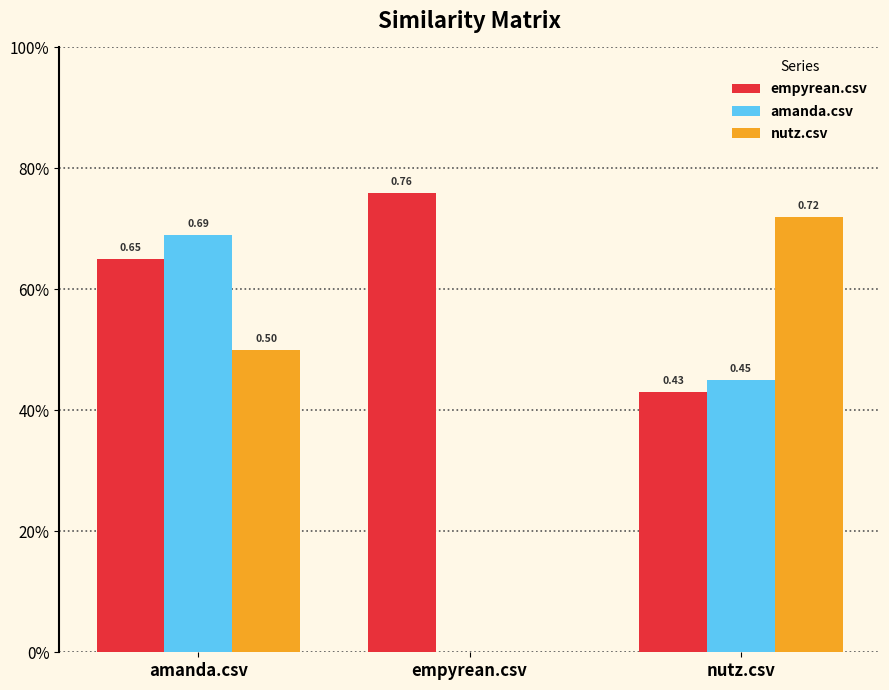

At which category is the sum across all series the highest?

amanda.csv